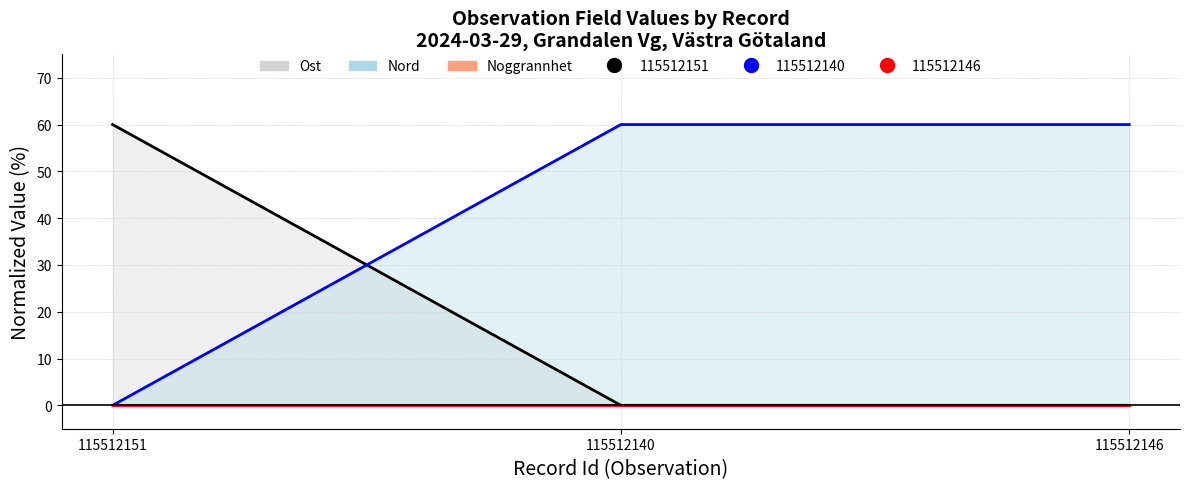

True or false: Ost (line) has a value of -32.8 at 115512140.

False